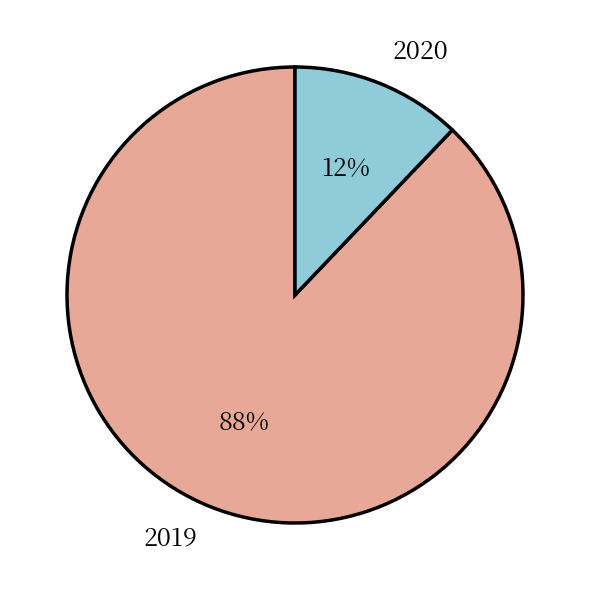

Between 2019 and 2020, which is larger?

2019